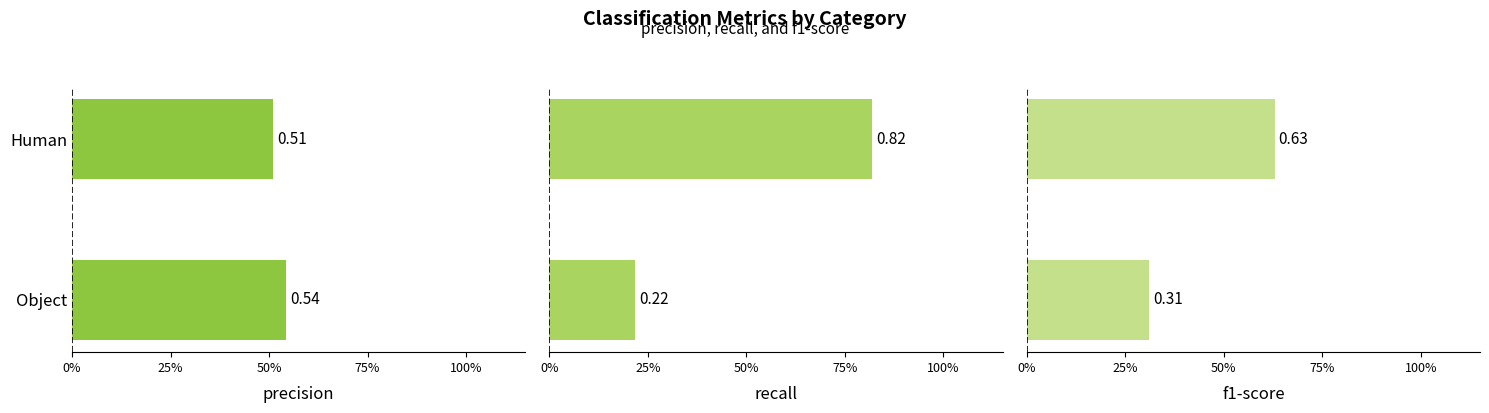

What is the total value across all series at Object?

1.1